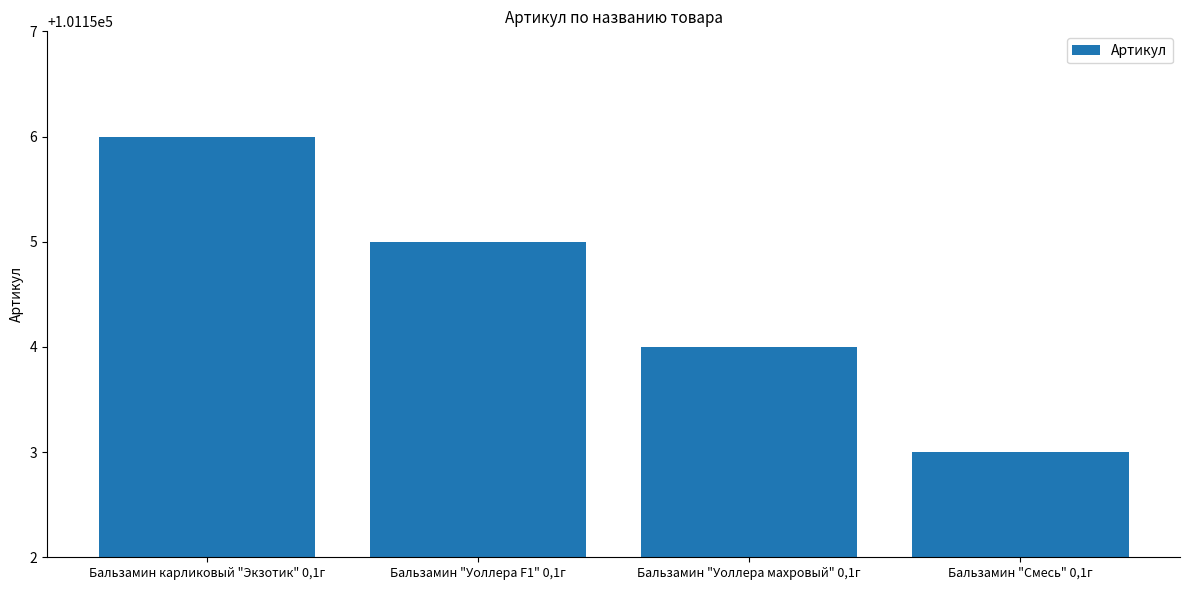

List the labels in order of value, smallest first.

Бальзамин "Смесь" 0,1г, Бальзамин "Уоллера махровый" 0,1г, Бальзамин "Уоллера F1" 0,1г, Бальзамин карликовый "Экзотик" 0,1г